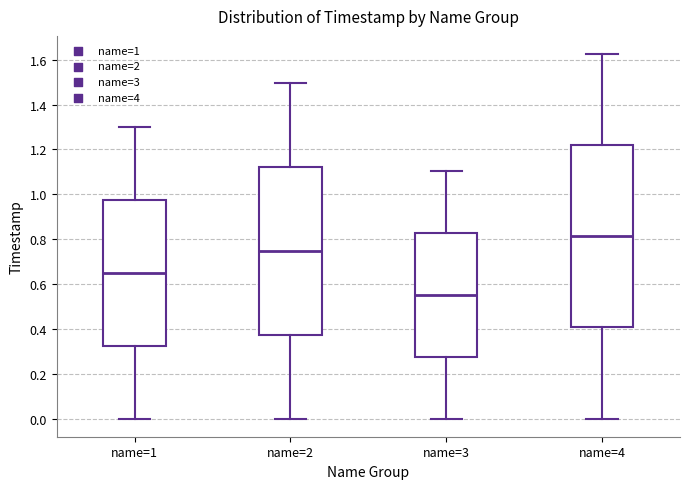

Reading left to right, read every box against the y-axis: the position of its median line, the range the box covers, and the ends of its whiskers. The values are not printed on the chart, so give them approximately, as read against the axis.

name=1: median 0.66, box 0.32 to 0.98, whiskers 0.00 to 1.30
name=2: median 0.74, box 0.38 to 1.12, whiskers 0.00 to 1.50
name=3: median 0.56, box 0.28 to 0.82, whiskers 0.00 to 1.10
name=4: median 0.82, box 0.40 to 1.22, whiskers 0.00 to 1.62